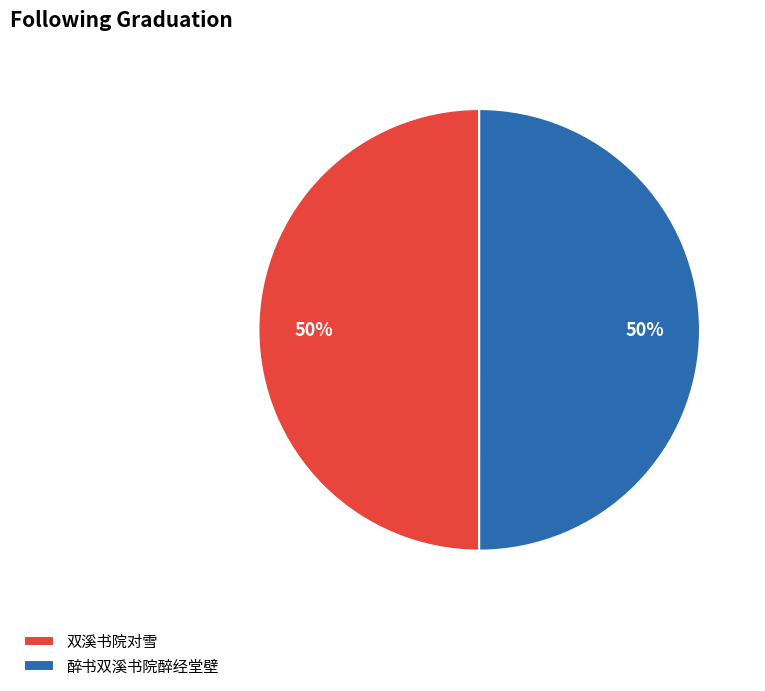

To the nearest percent, what portion does 双溪书院对雪 represent?

50%